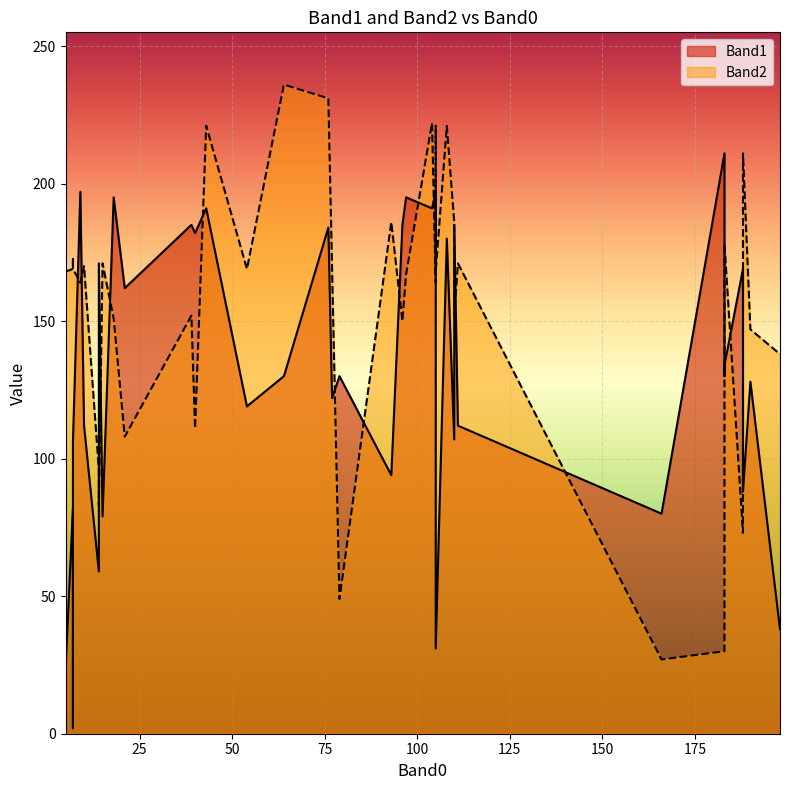

Reading left to right, list all the values displayed in this chart.

Band1: 14=59	76=184	40=182	188=169	21=162	43=191	108=180	39=185	14=171	96=185	110=185	104=191	105=191	105=31	9=197	18=195	97=195	105=197	7=2	5=23	7=82	10=112	7=8	7=106	54=119	111=112	15=79	77=122	93=94	190=128	198=38	110=107	183=134	188=139	183=211	183=130	79=130	166=80	188=88	64=130
Band2: 14=96	76=231	40=111	188=73	21=108	43=221	108=221	39=152	14=83	96=150	110=152	104=222	105=221	105=168	9=164	18=151	97=167	105=164	7=169	5=168	7=169	10=170	7=173	7=169	54=169	111=171	15=171	77=169	93=186	190=147	198=138	110=186	183=178	188=138	183=30	183=132	79=49	166=27	188=211	64=236